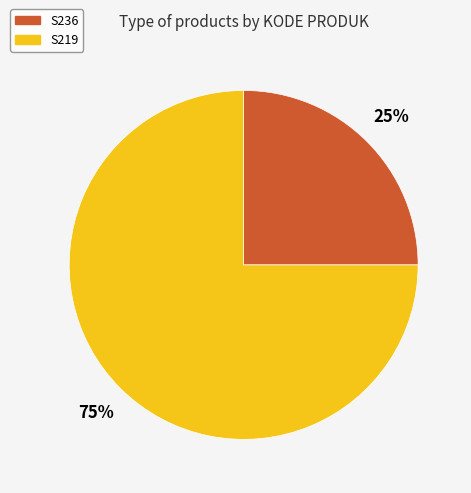

Is the sum of S236 and S219 greater than half?

Yes